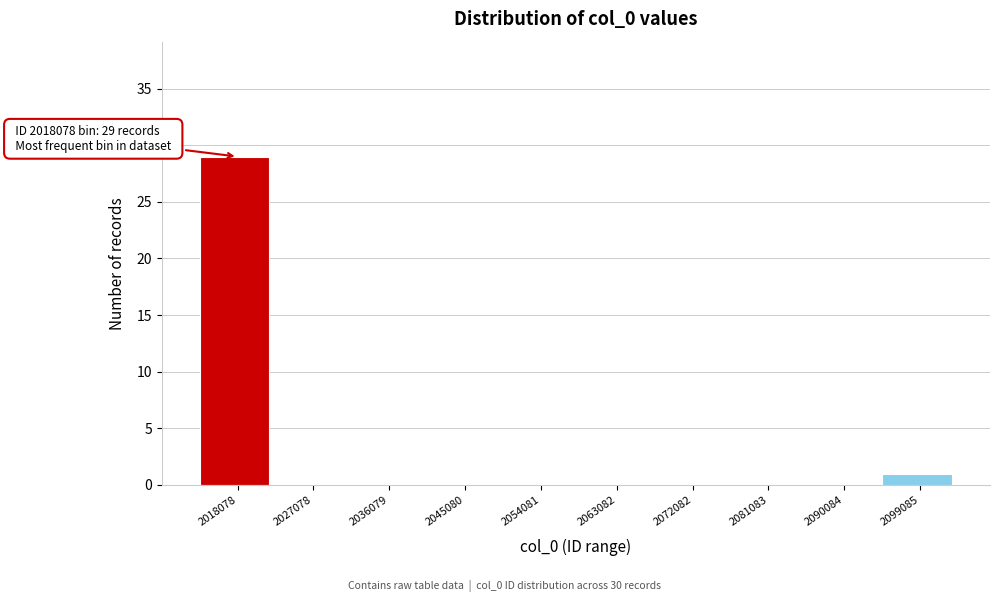

Reading right to left, extract all data points from this chart.

2099085=1	2090084=0	2081083=0	2072082=0	2063082=0	2054081=0	2045080=0	2036079=0	2027078=0	2018078=29